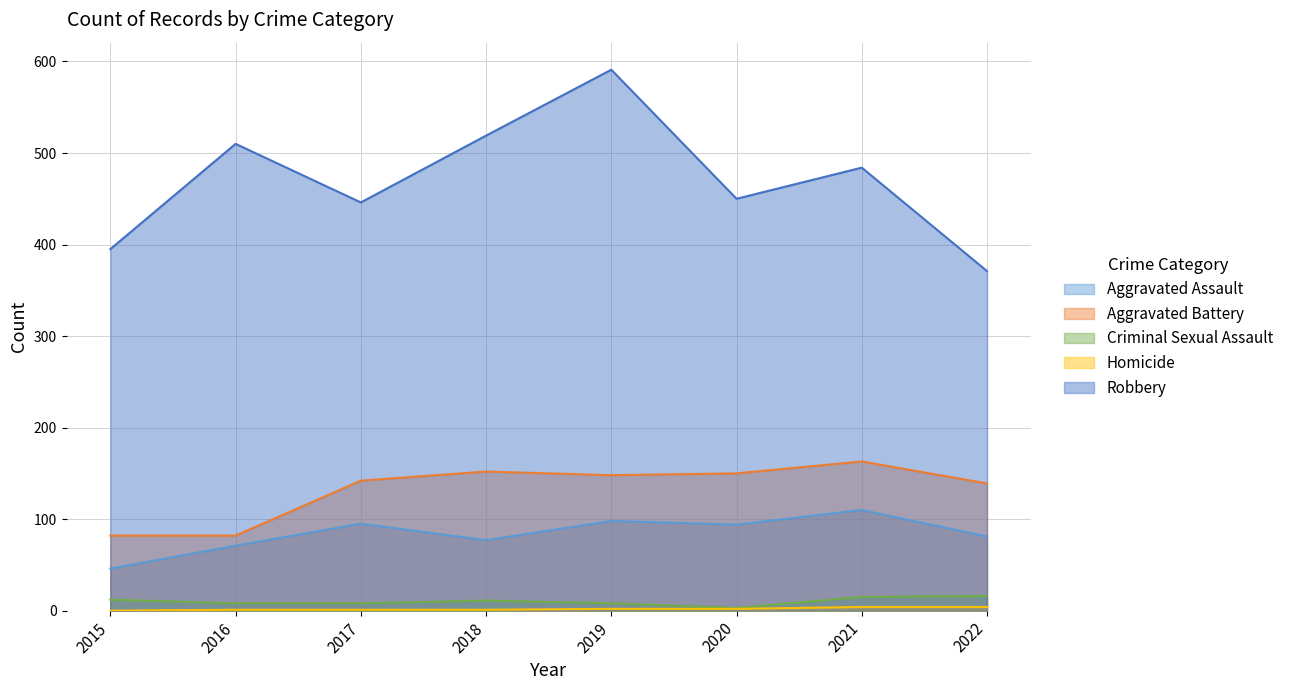

Where is the first local minimum for Robbery?

2017